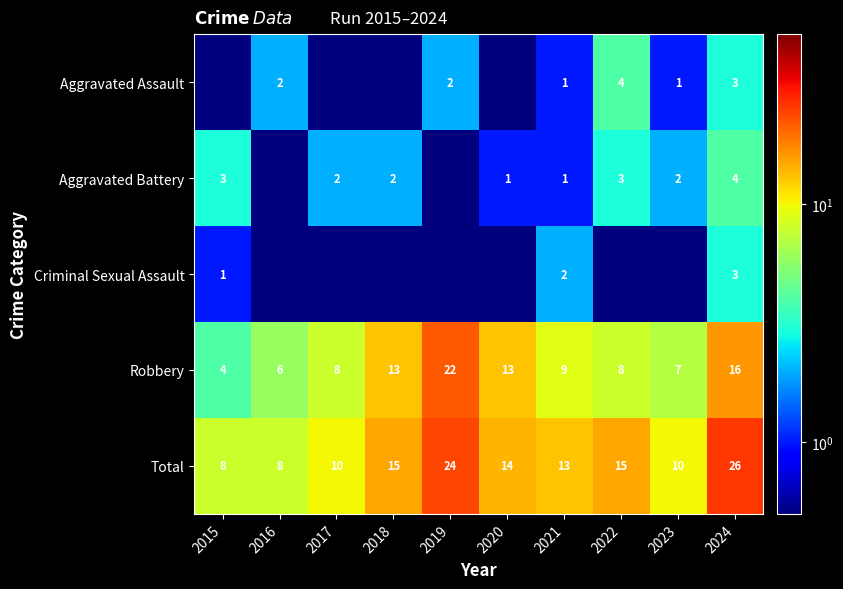

What is the minimum value for Total?

8.0